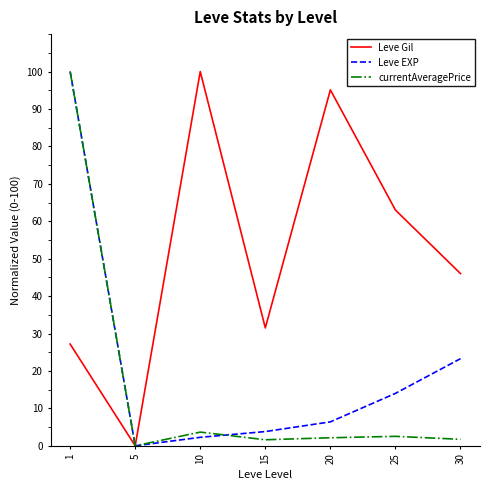

After their last crossing, which series has the higher values: Leve EXP or currentAveragePrice?

Leve EXP